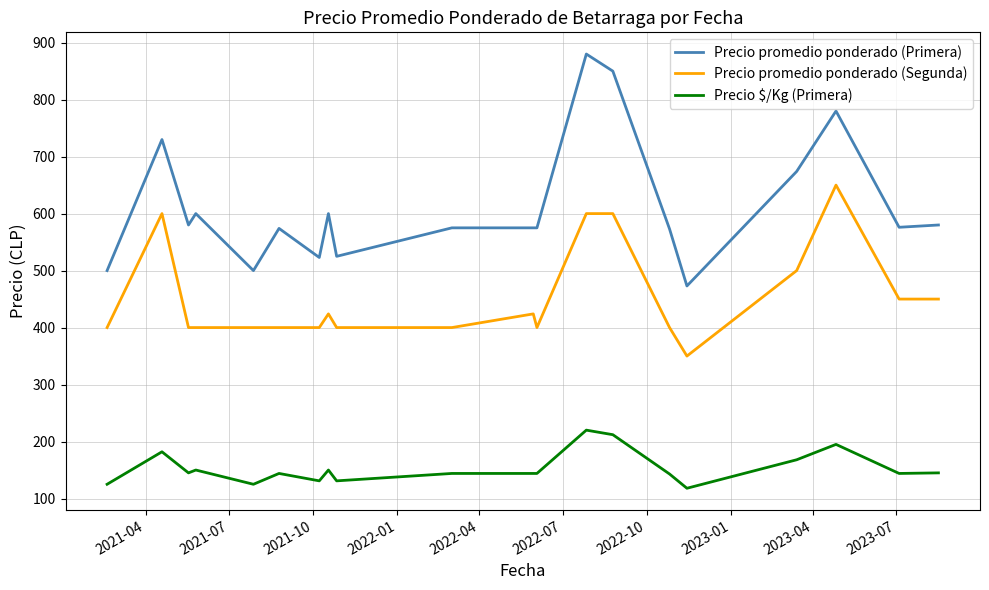

What is the maximum value for Precio promedio ponderado (Segunda)?

650